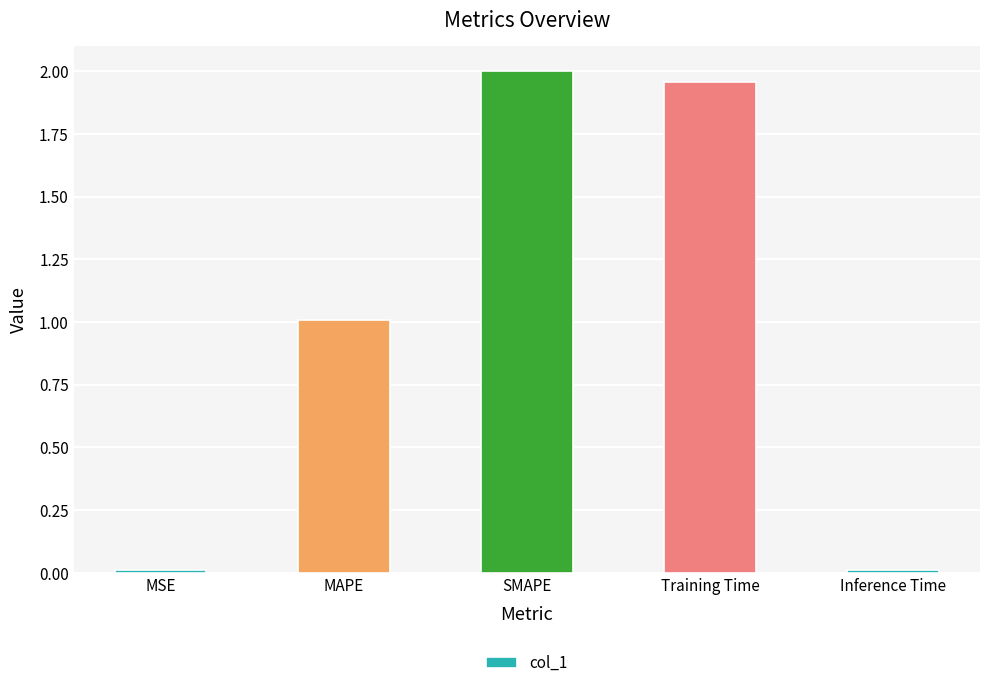

What is the difference between the second highest and second lowest values?

1.9